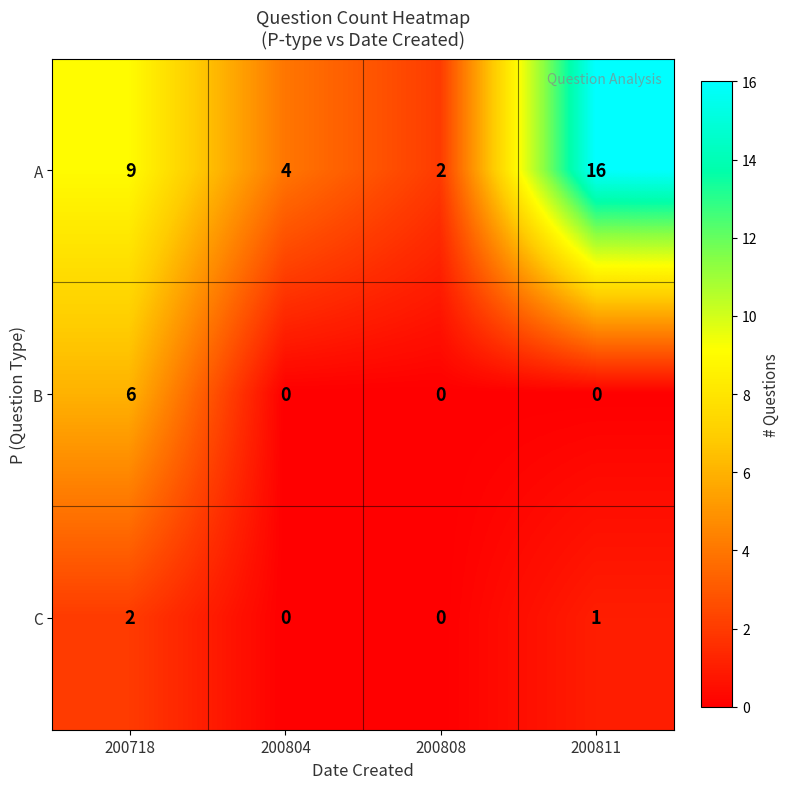

What is the total value across all series at 200811?

17